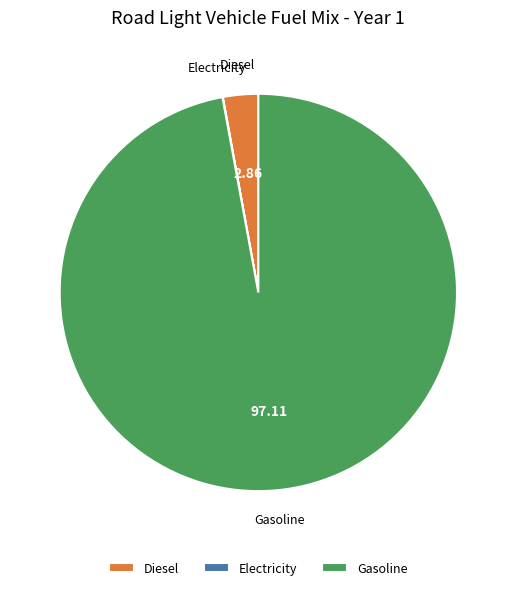

Does any single category account for the majority?

Yes